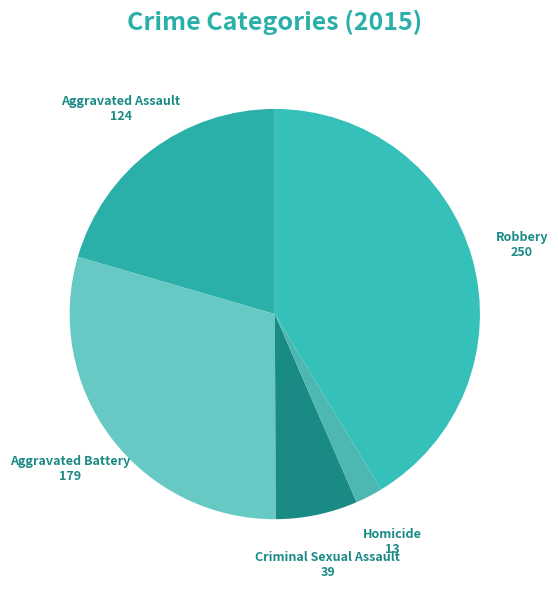

Count the number of slices in the pie.

5